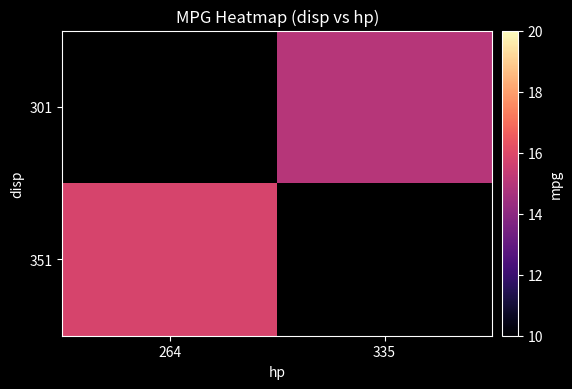

Rank the categories by 351 value from highest to lowest.

264, 335